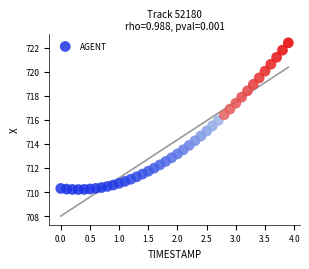

What is the range of Y values (max minus min)?

12.2